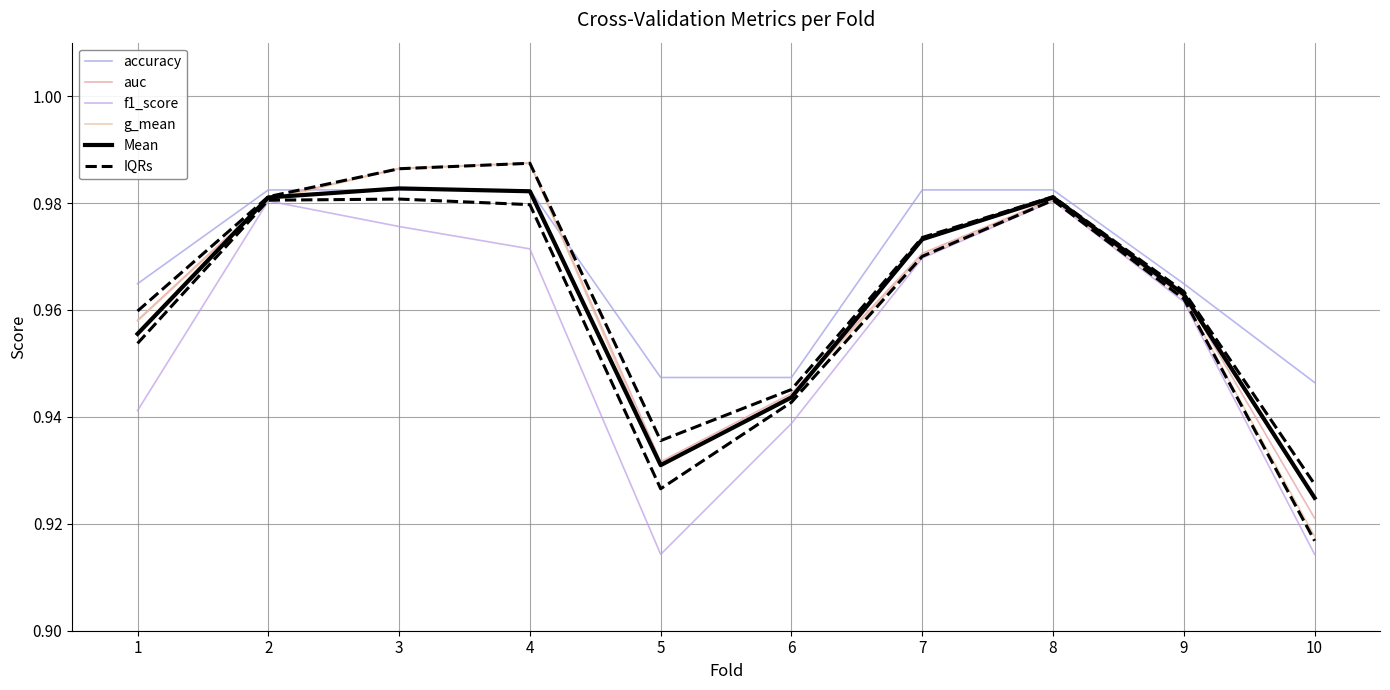

What is the value of the Mean point at the 3rd from the left?

1.0